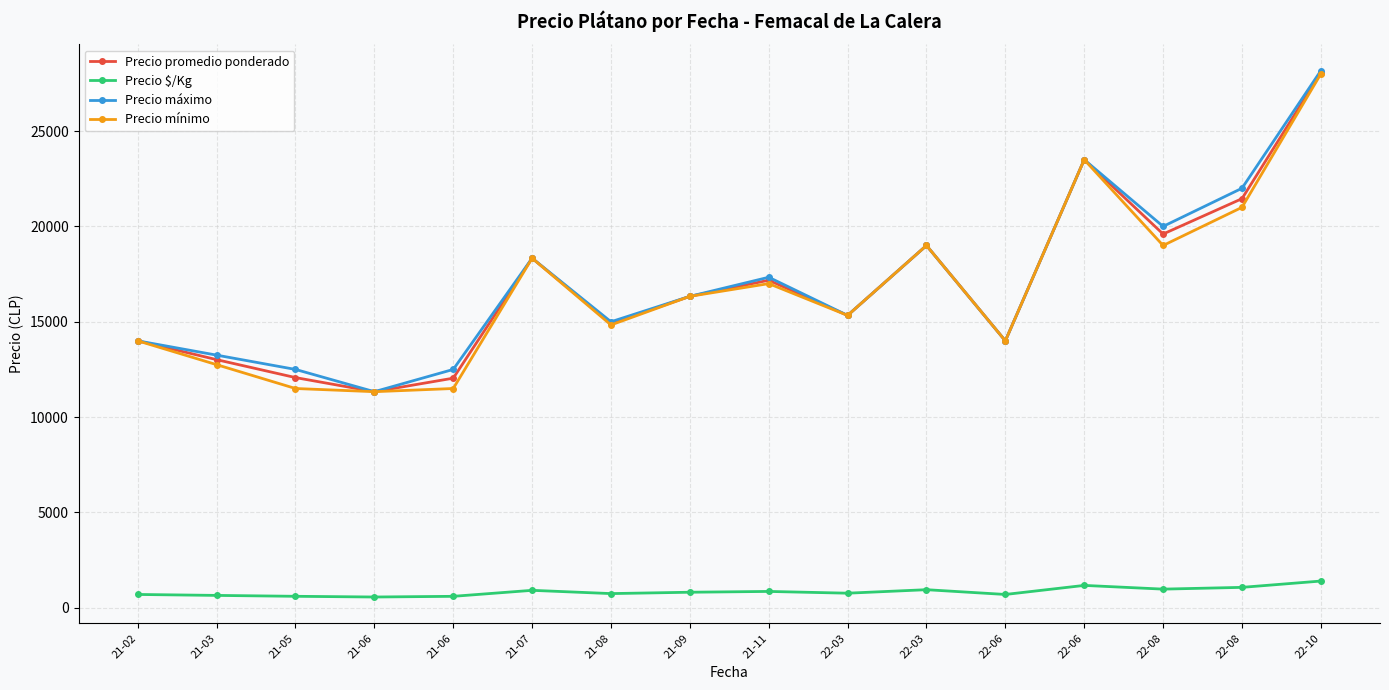

Reading left to right, list all the values displayed in this chart.

Precio promedio ponderado: 14000.0	13013.5	12072.5	11333.3	12041.5	18333.3	14910.3	16333.3	17177.7	15333.3	19000.0	14000.0	23500.0	19600.0	21454.5	28057.0
Precio $/Kg: 700.0	650.5	603.5	566.7	602.0	916.7	745.7	816.7	859.0	766.7	950.0	700.0	1175.0	980.0	1072.5	1403.0
Precio máximo: 14000.0	13250.0	12500.0	11333.3	12500.0	18333.3	15000.0	16333.3	17333.3	15333.3	19000.0	14000.0	23500.0	20000.0	22000.0	28166.7
Precio mínimo: 14000.0	12750.0	11500.0	11333.3	11500.0	18333.3	14833.3	16333.3	17000.0	15333.3	19000.0	14000.0	23500.0	19000.0	21000.0	28000.0